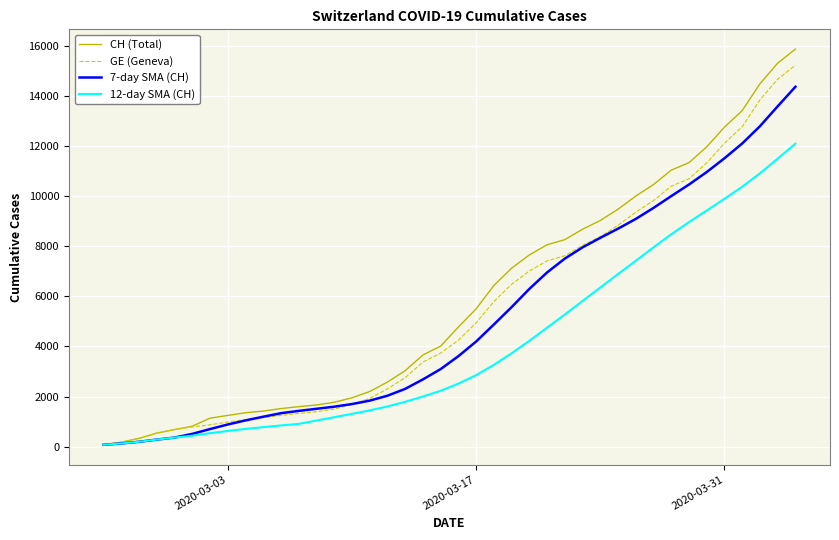

What is the greatest value displayed?

15875.0